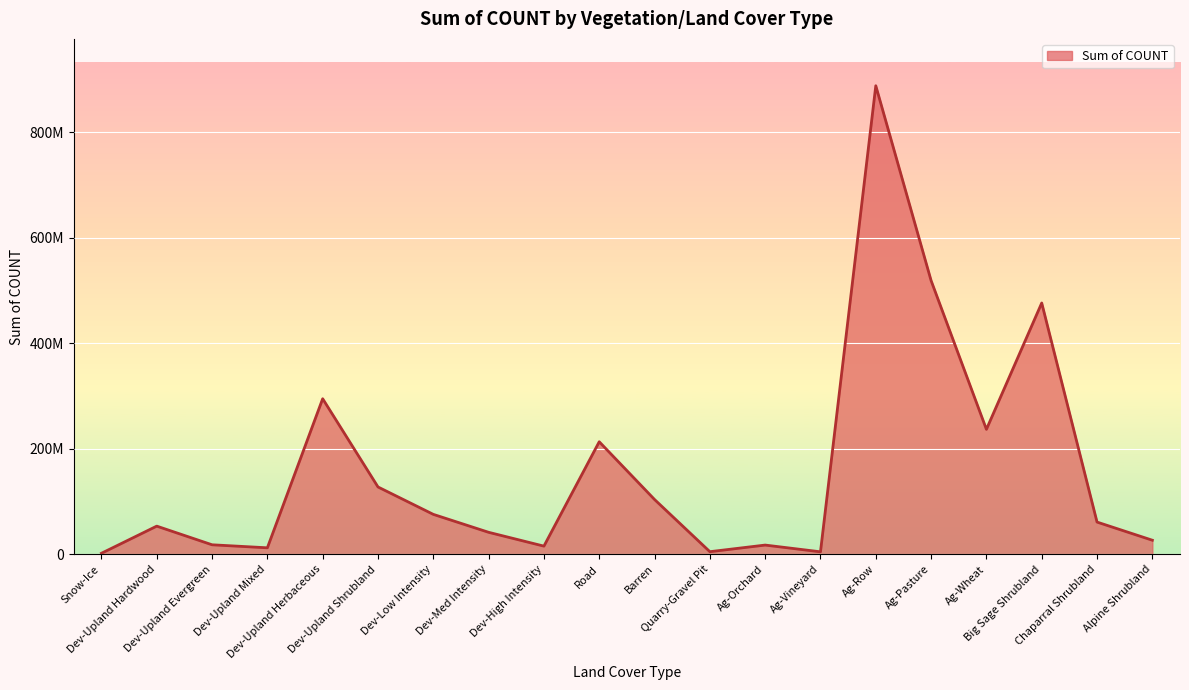

True or false: the data shows 89105538 at Dev-Upland Shrubland.

False